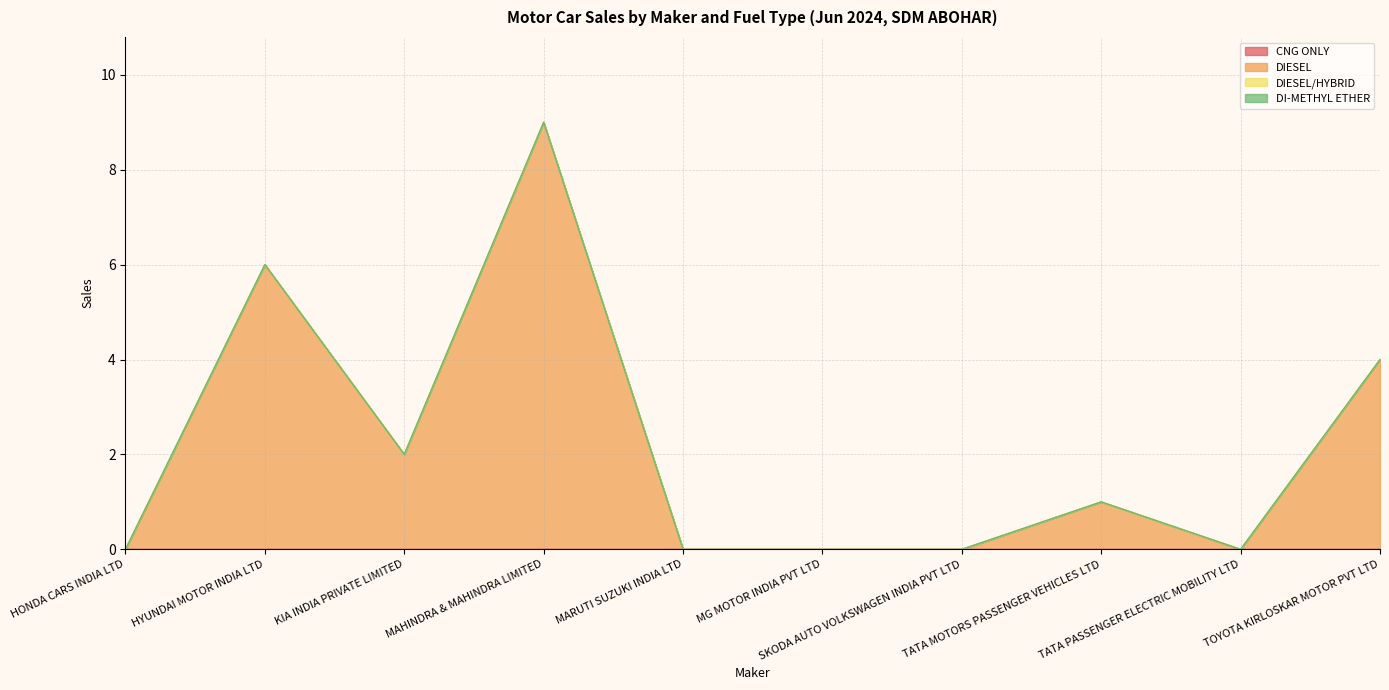

What is the difference between the maximum and minimum values in the DIESEL series?

9